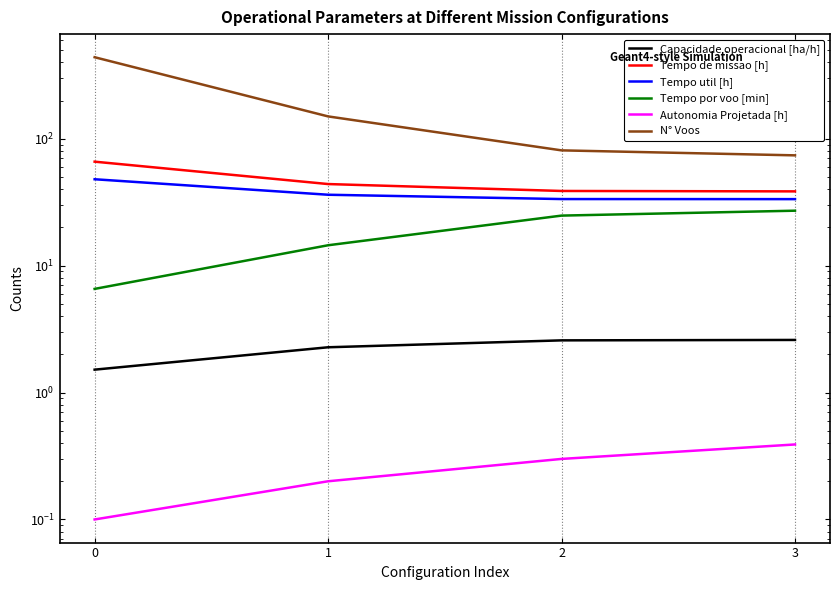

Is it true that Tempo de missao [h] equals 38.8 at 2?

True